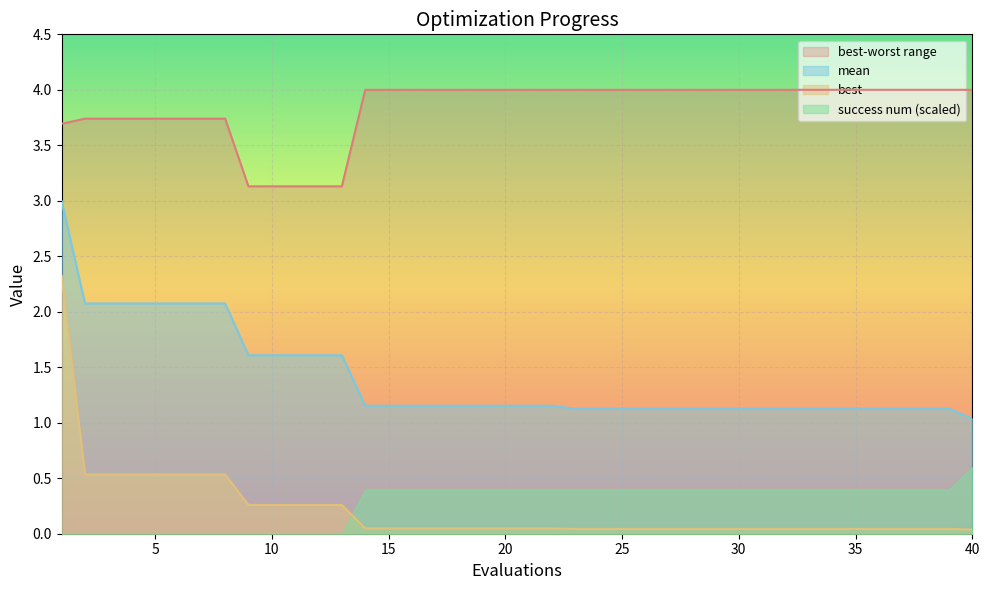

What is the difference between the worst values at 3 and 22?

0.3